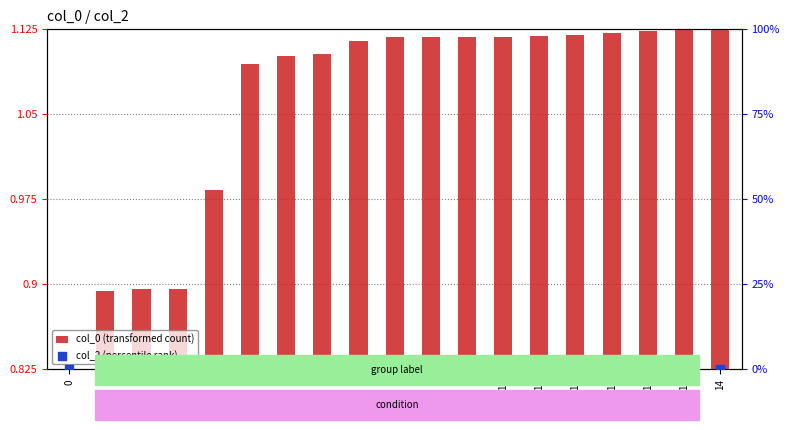

At how many categories does at least one series exceed 0?

18